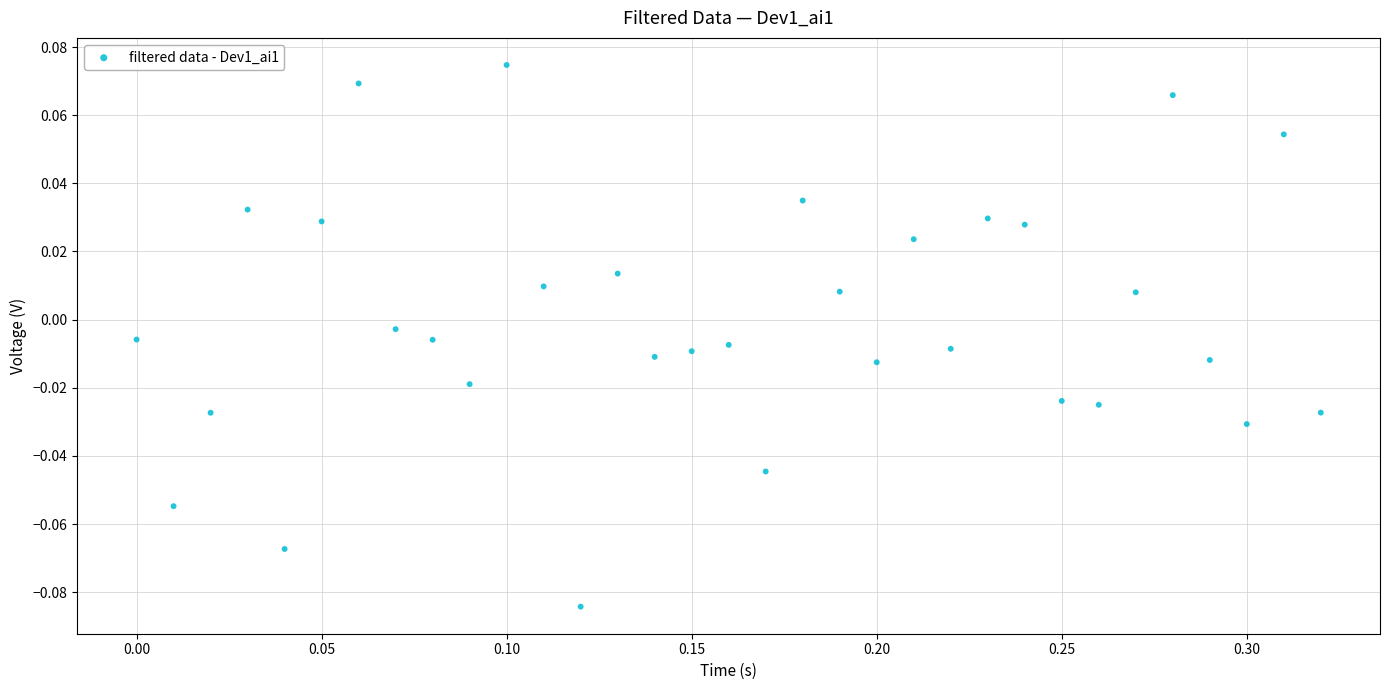

What is the range of X values (max minus min)?

0.3